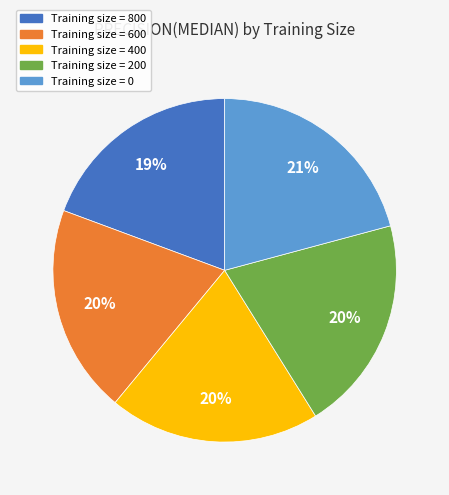

Does any single category account for the majority?

No